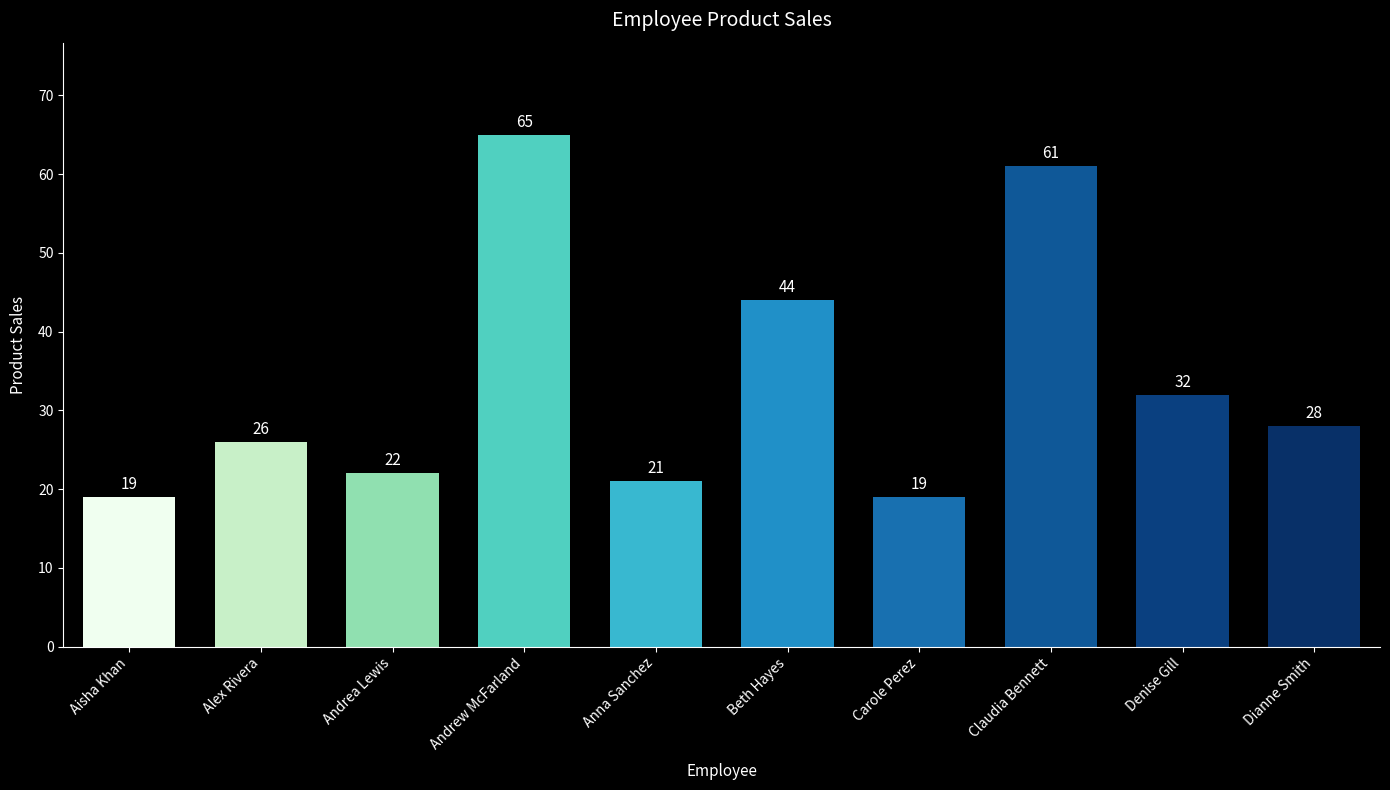

Approximately how many times larger is the value at Carole Perez compared to Aisha Khan?

1.0